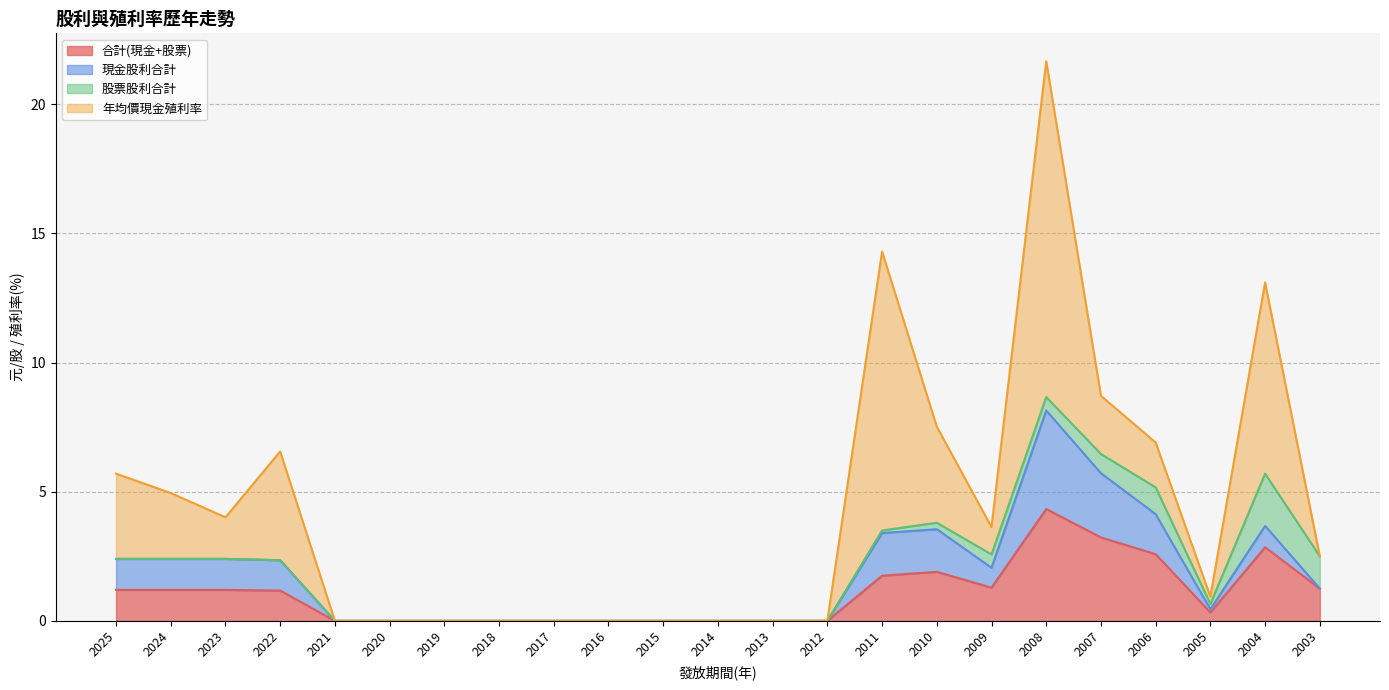

Rank the series at 2019 from lowest to highest value.

合計(現金+股票), 現金股利合計, 股票股利合計, 年均價現金殖利率